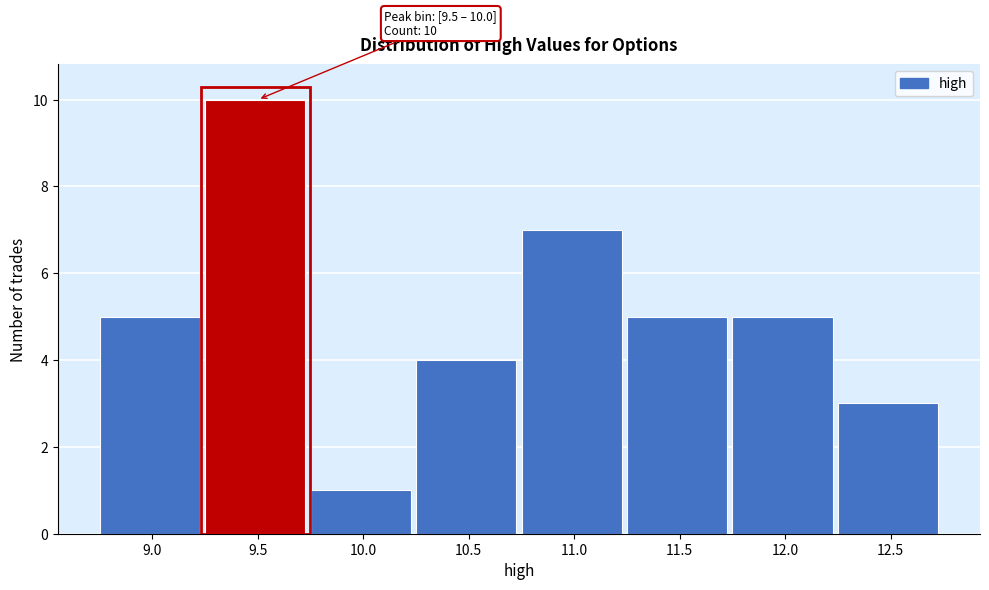

Reading left to right, what are all the values shown in this chart?

5	10	1	4	7	5	5	3